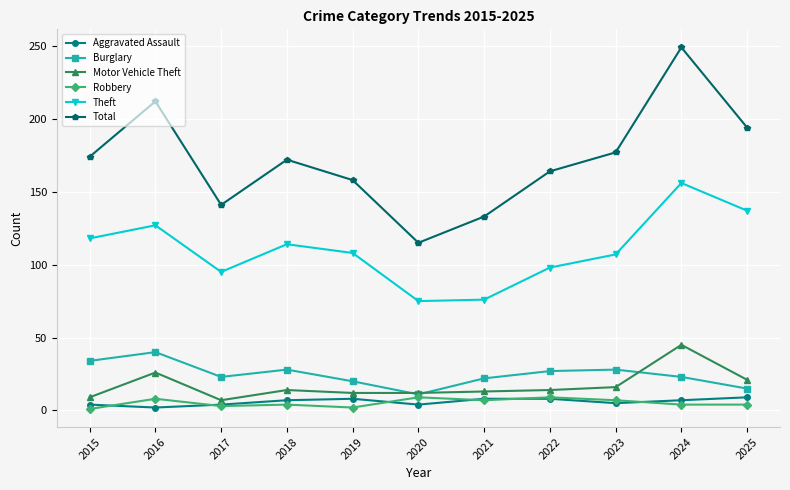

How many interior local valleys does the Aggravated Assault series have?

3